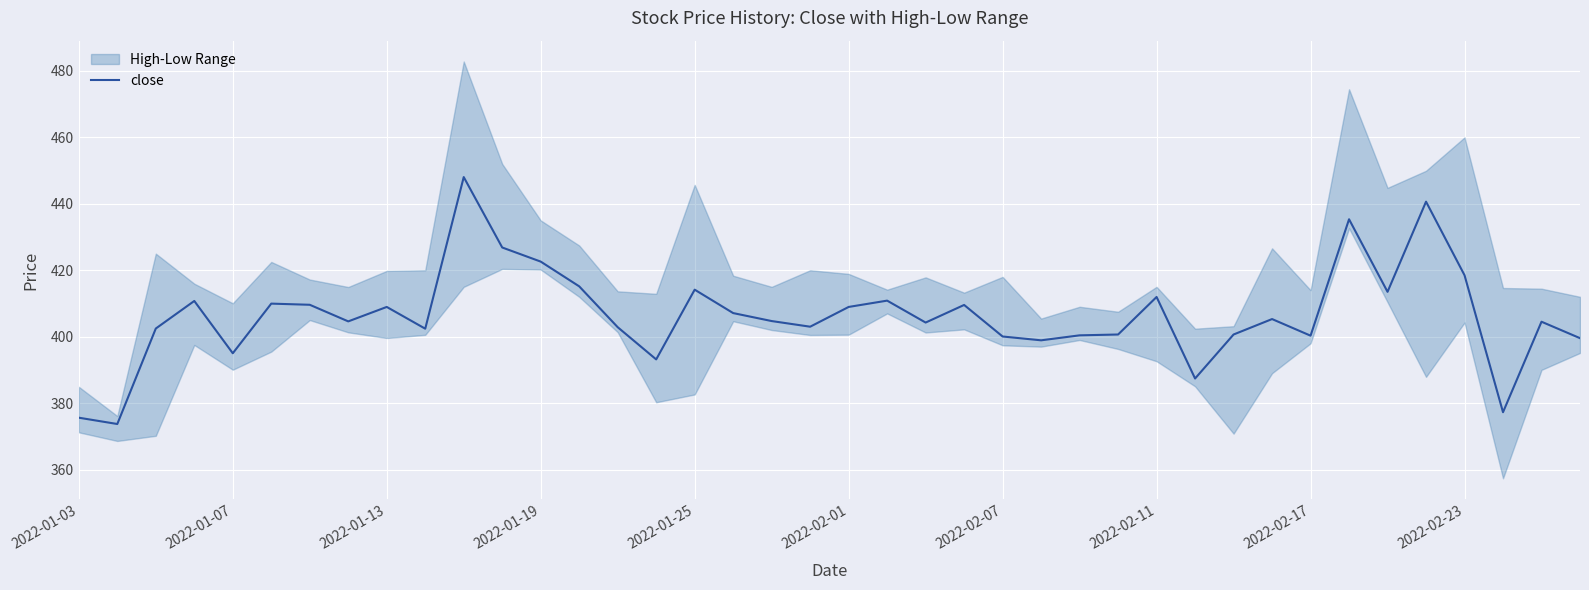

Reading right to left, transcribe all the data shown in this chart.

399.6	404.5	377.2	418.5	440.6	413.5	435.4	400.3	405.3	400.6	387.4	411.9	400.6	400.4	398.9	400.1	409.6	404.2	410.9	408.9	403.0	404.7	407.1	414.1	393.1	402.9	415.1	422.6	426.9	448.1	402.4	408.9	404.6	409.6	409.9	395.0	410.8	402.4	373.7	375.6